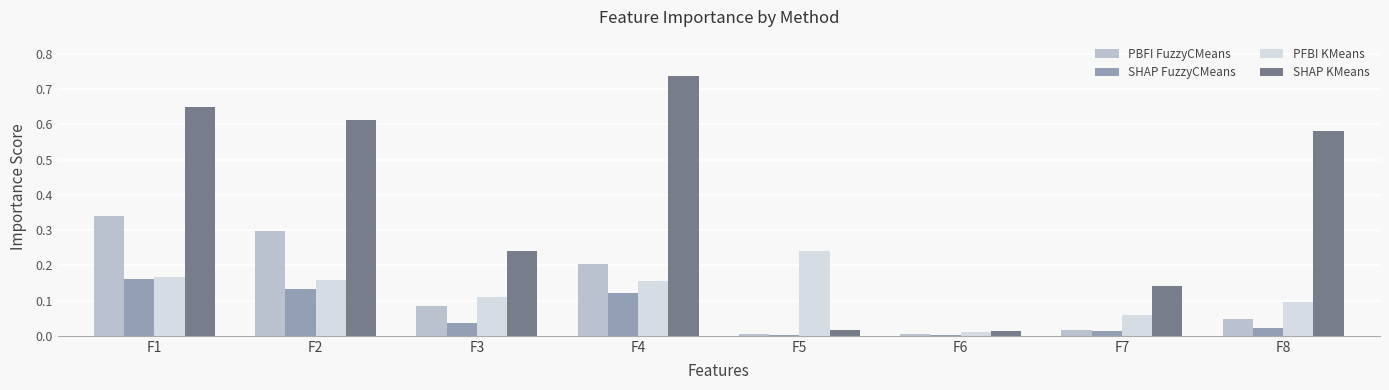

How many bars are there in each group?

4